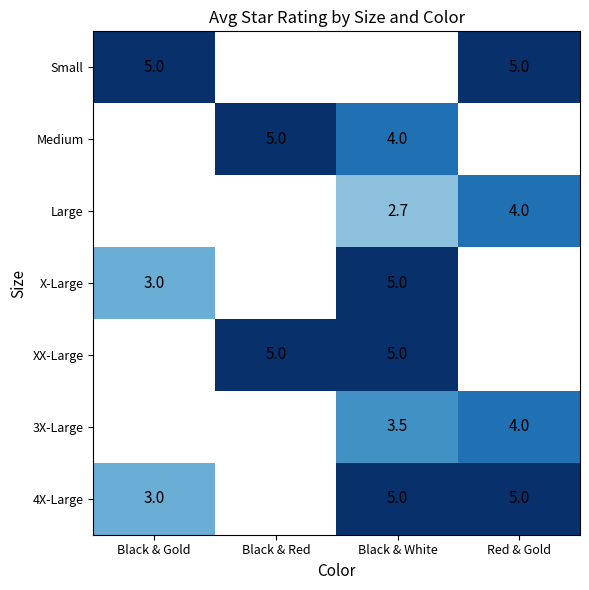

The value of Small at Red & Gold is 1.5. True or false?

False